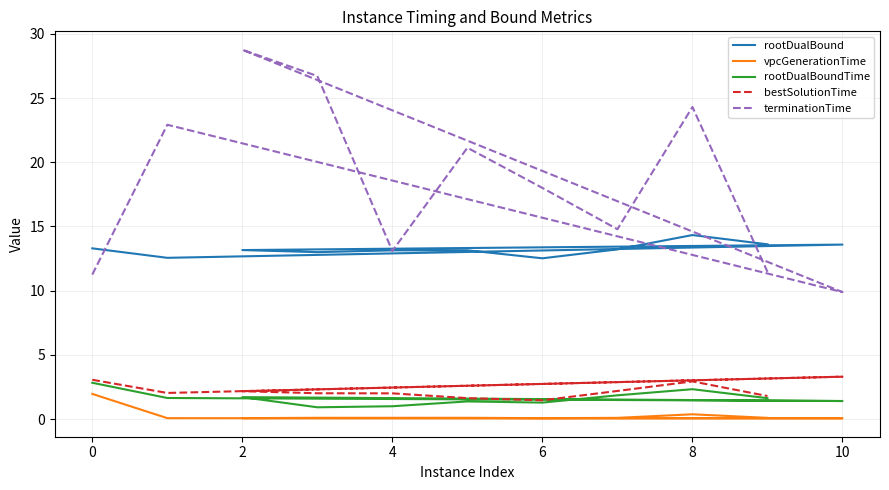

How many interior local peaks does the terminationTime series have?

4